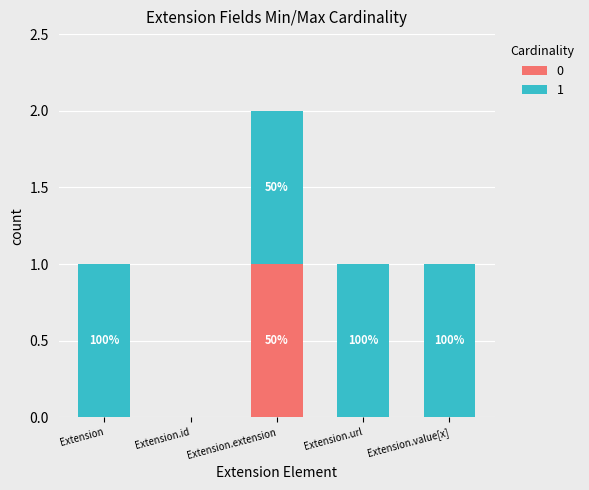

What are all the series names shown in the legend?

0, 1